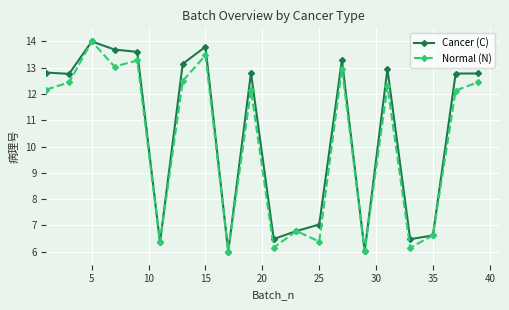

At how many categories does at least one series exceed 12?

12